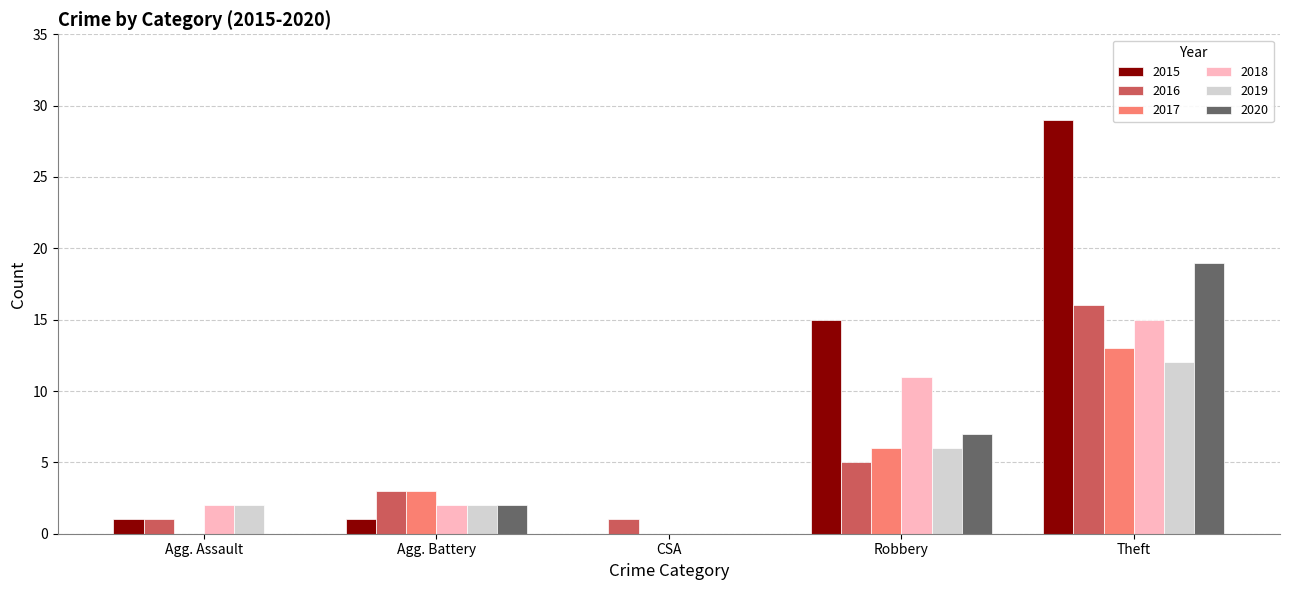

What is the sum of all 2017 values?

22